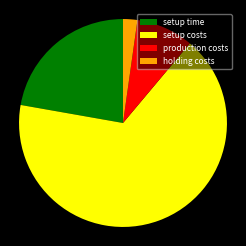

Is it true that setup costs is 67% of the pie?

True